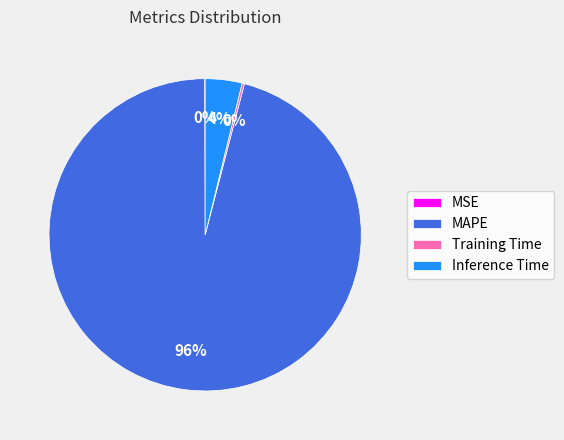

Between MAPE and Inference Time, which is larger?

MAPE